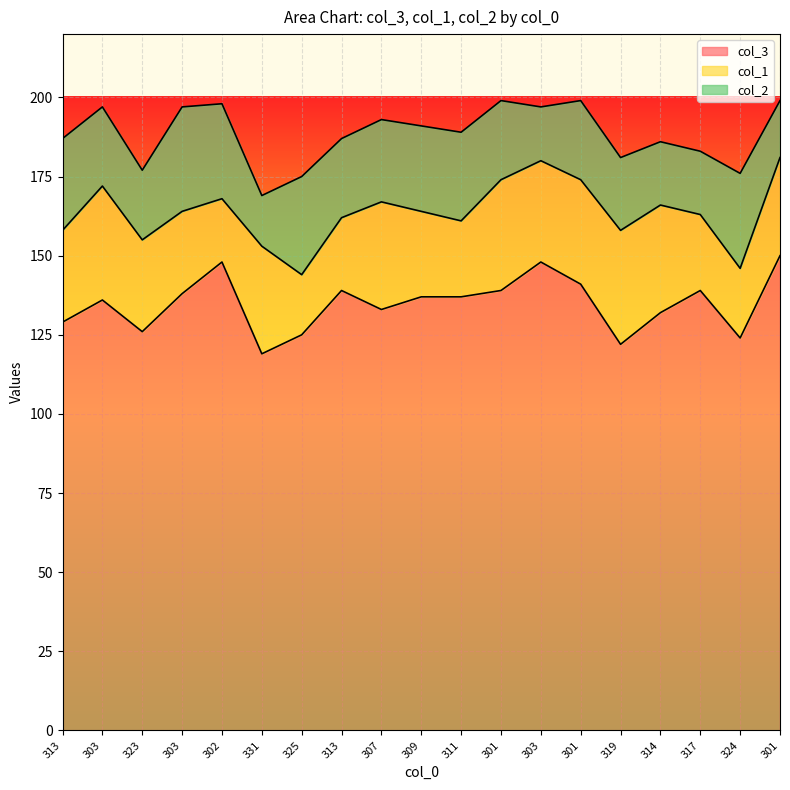

Reading left to right, what are all the values shown in this chart?

col_3: 129	136	126	138	148	119	125	139	133	137	137	139	148	141	122	132	139	124	150
col_1: 29	36	29	26	20	34	19	23	34	27	24	35	32	33	36	34	24	22	31
col_2: 29	25	22	33	30	16	31	25	26	27	28	25	17	25	23	20	20	30	18